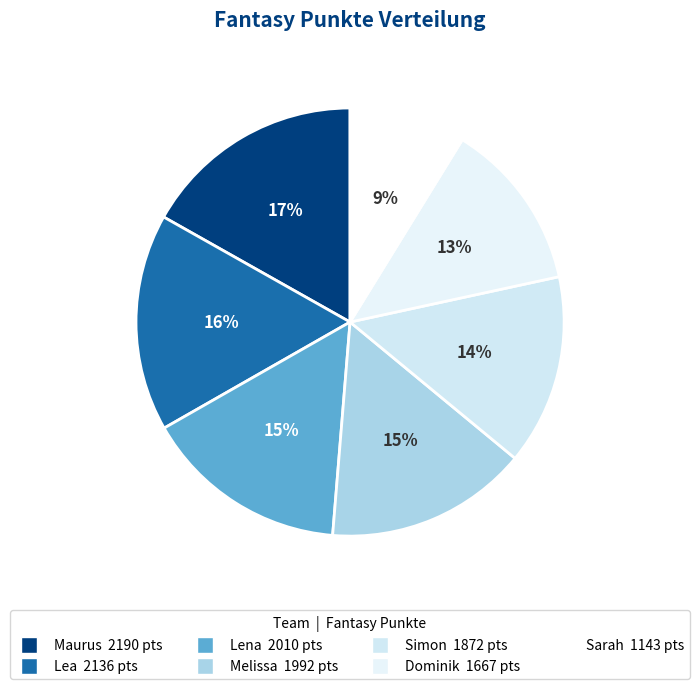

Count the number of slices in the pie.

7